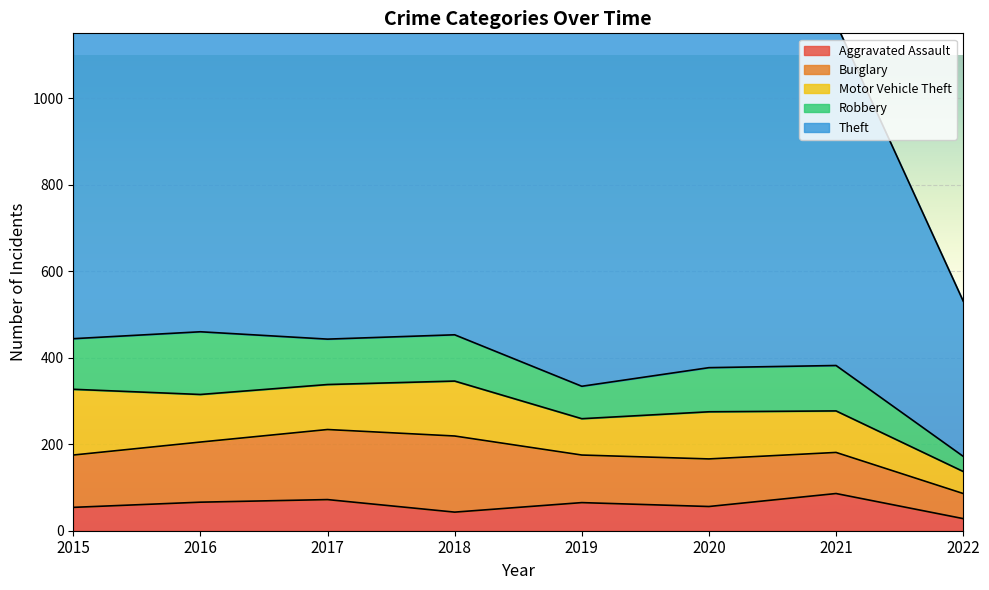

What is the value of the Motor Vehicle Theft point at the 3rd from the left?

104